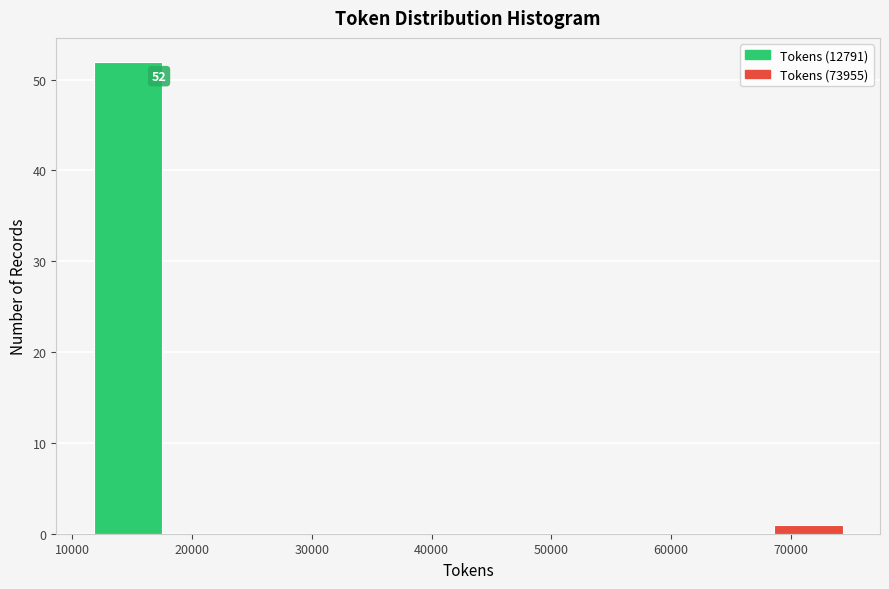

Which range on the x-axis has the tallest bar?

12000 to 18000